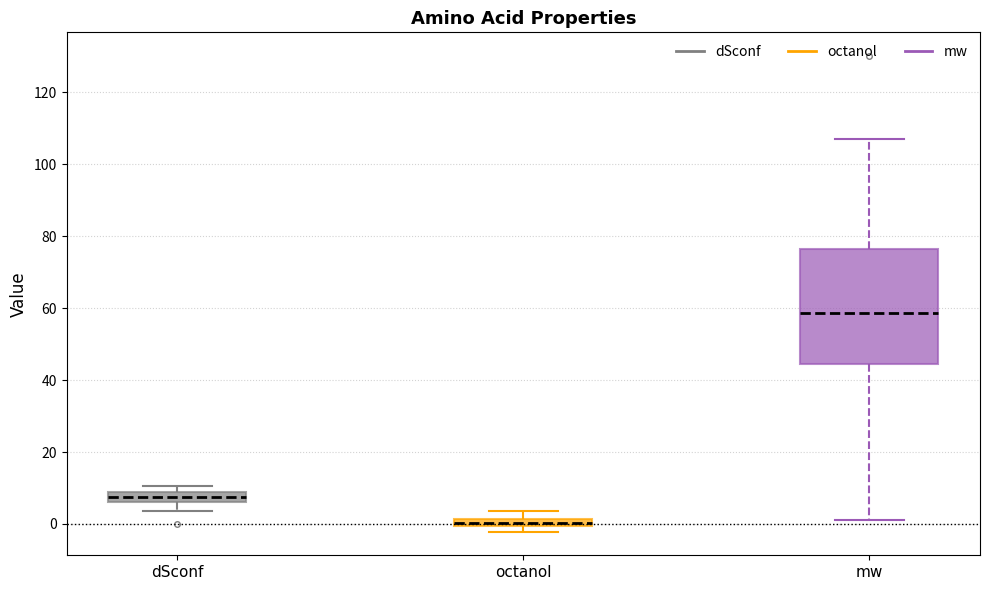

Which box's median line is the lowest?

octanol